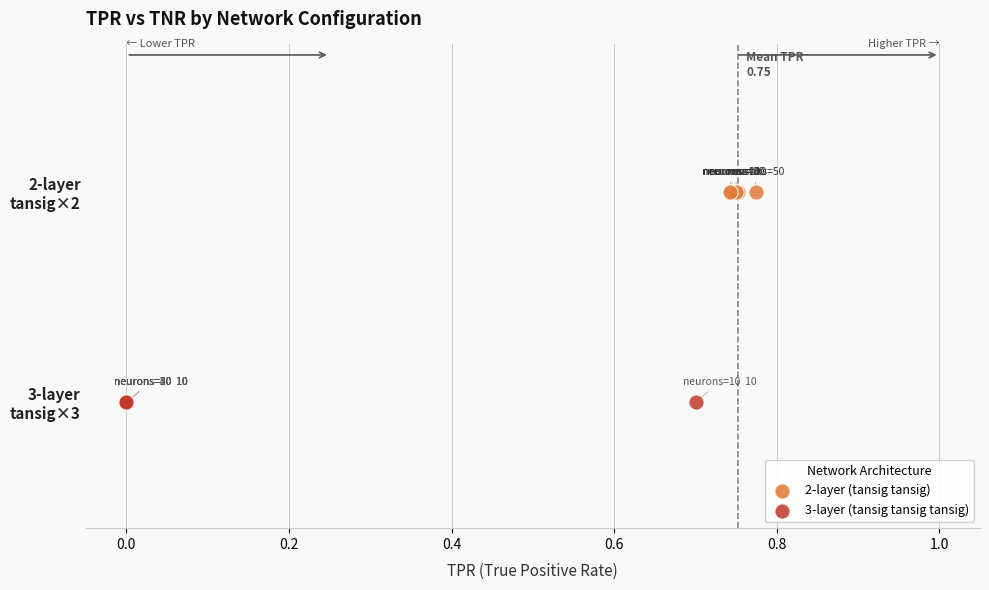

What are all the series names shown in the legend?

2-layer (tansig tansig), 3-layer (tansig tansig tansig)